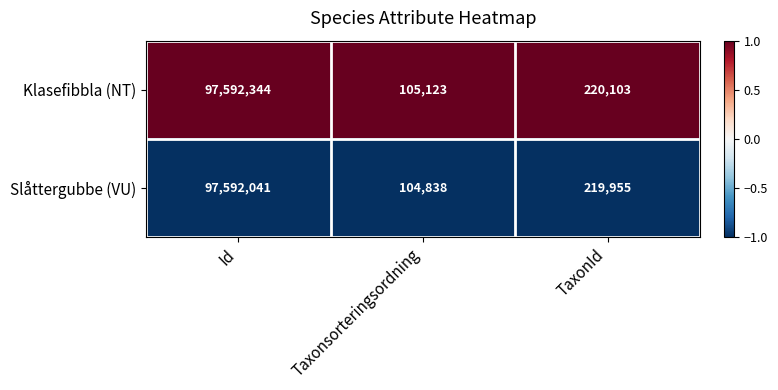

Between Taxonsorteringsordning and TaxonId, which series saw the biggest shift?

Slåttergubbe (VU)